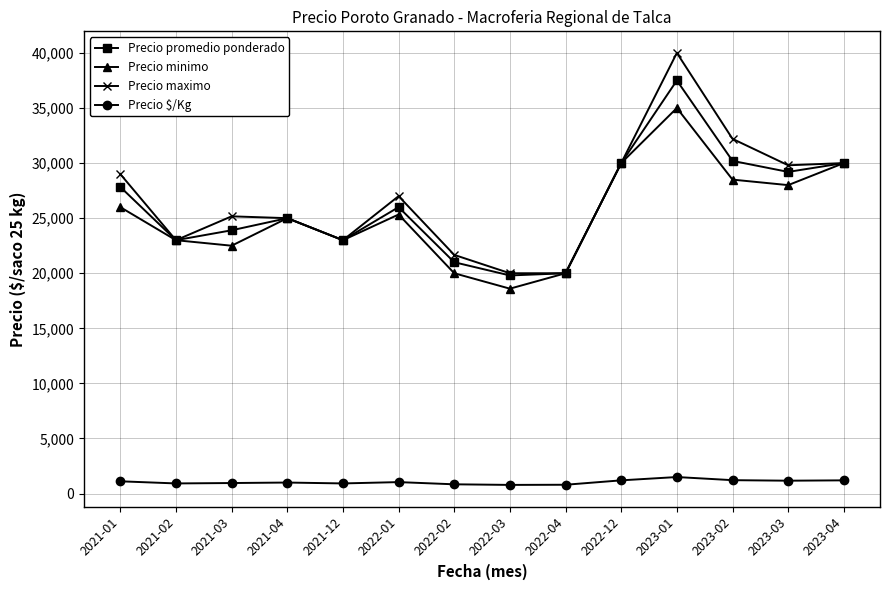

Which series has the widest spread of values?

Precio maximo